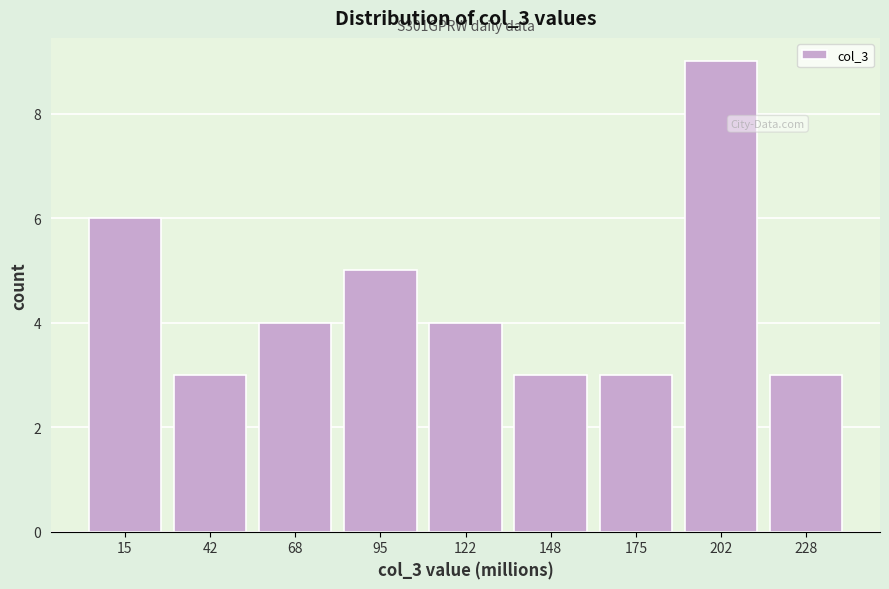

Which range on the x-axis has the tallest bar?

190 to 215